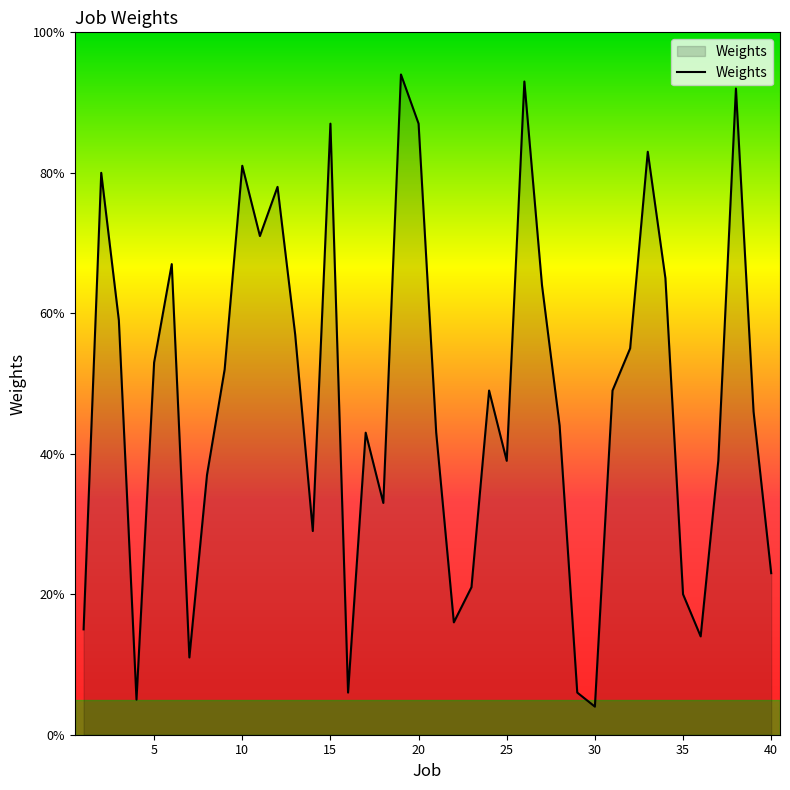

What is the minimum value shown in the chart?

4